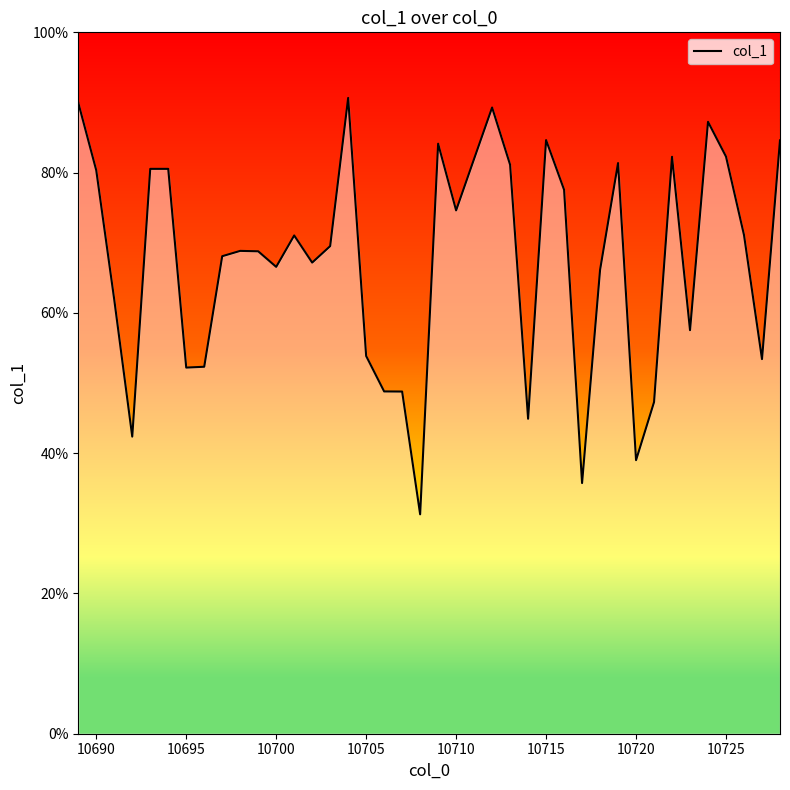

Is this an area chart (filled region under the line)?

Yes